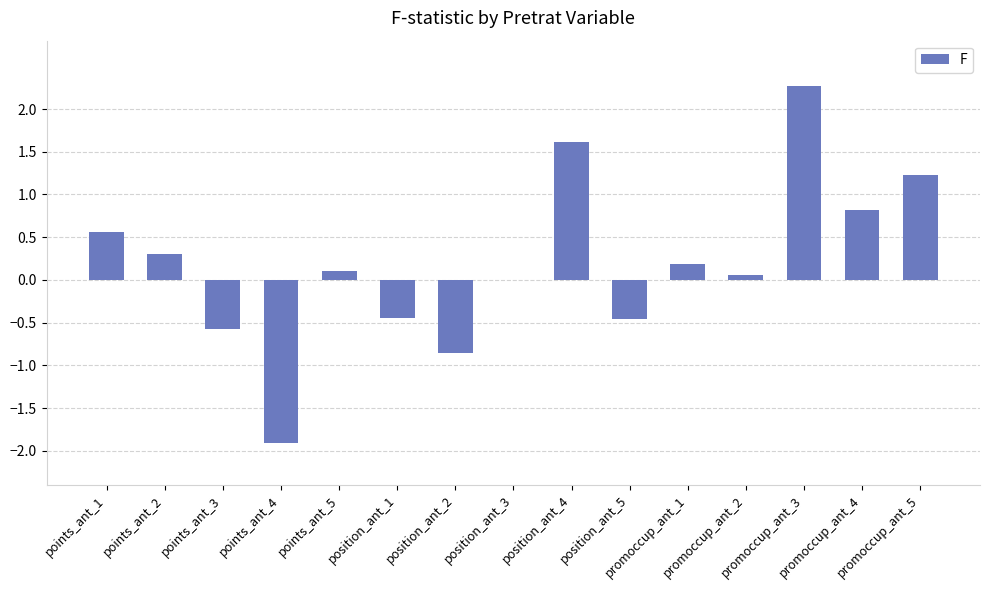

Which has a higher value, points_ant_3 or position_ant_3?

position_ant_3